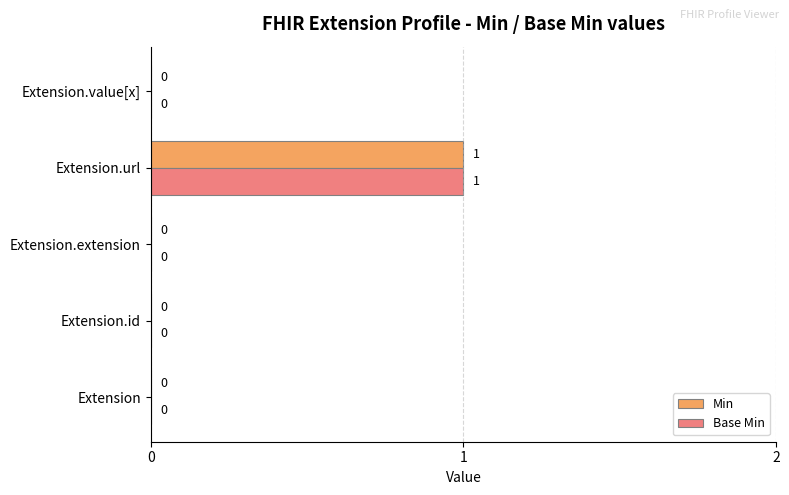

What are all the series names shown in the legend?

Min, Base Min